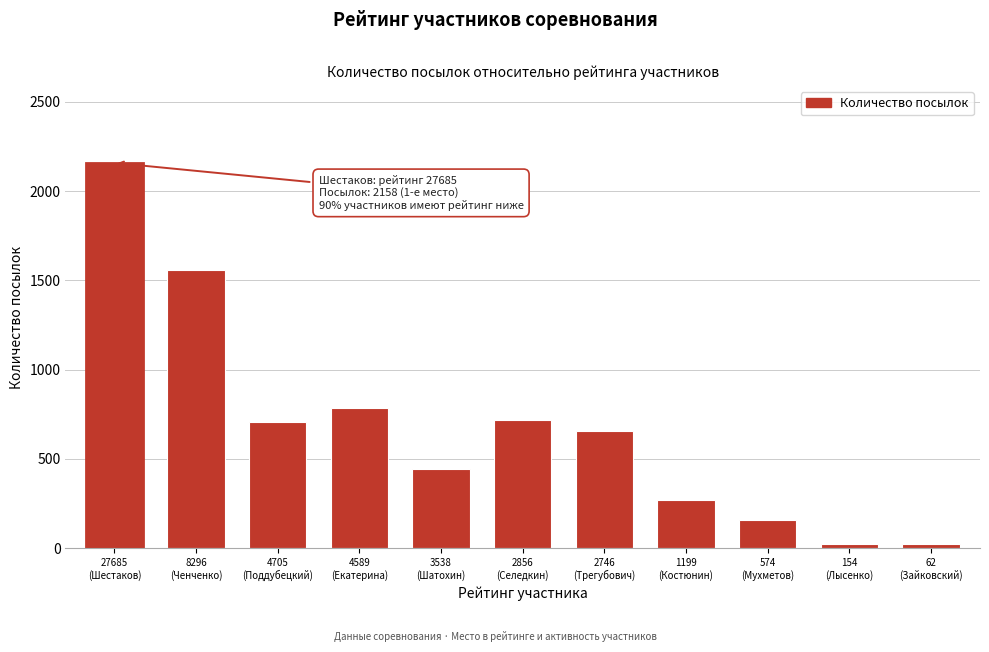

What is the sum of all values?

7500